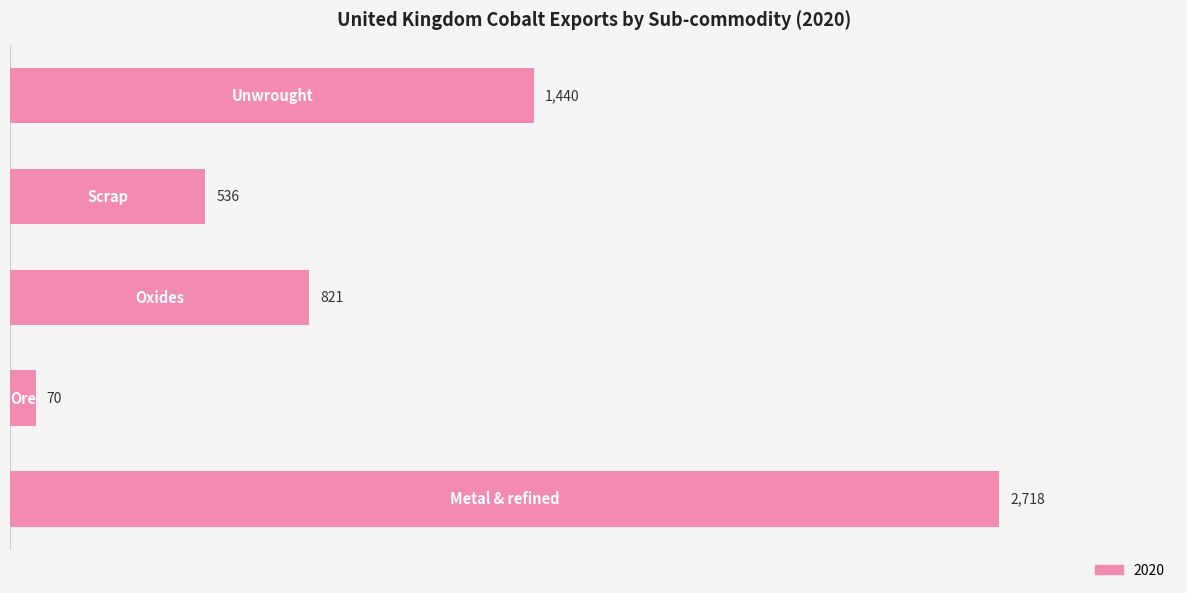

Reading bottom to top, transcribe all the data shown in this chart.

2718	70	821	536	1440